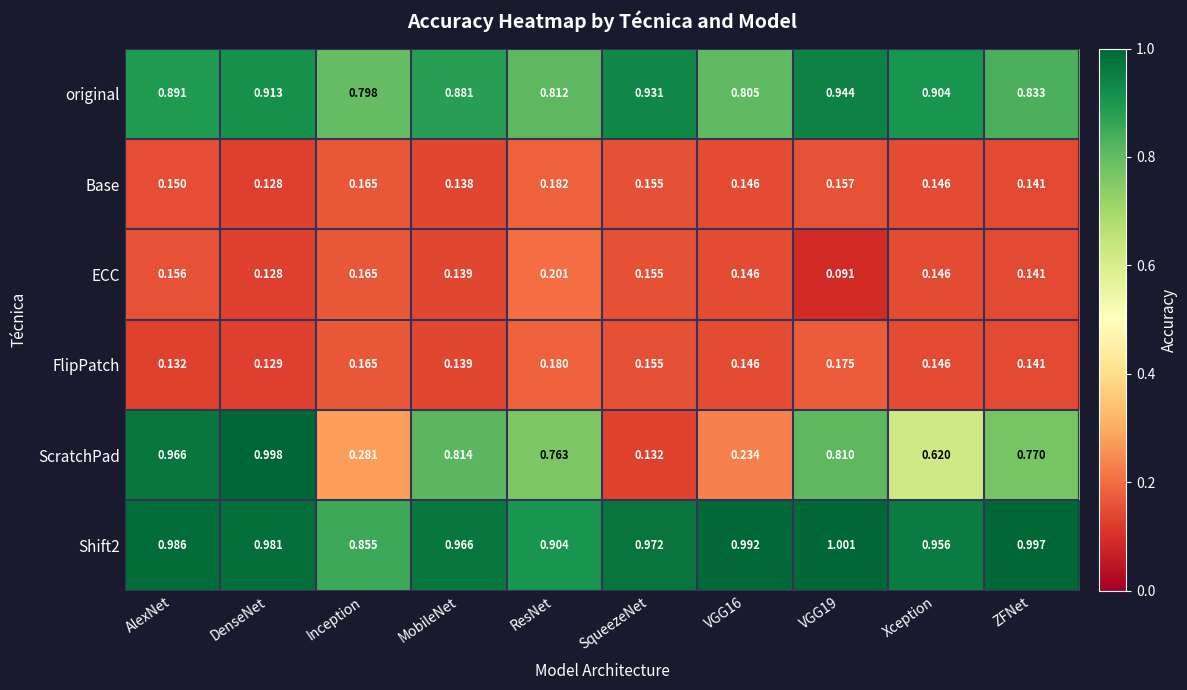

Which category has the lowest value in the FlipPatch series?

DenseNet